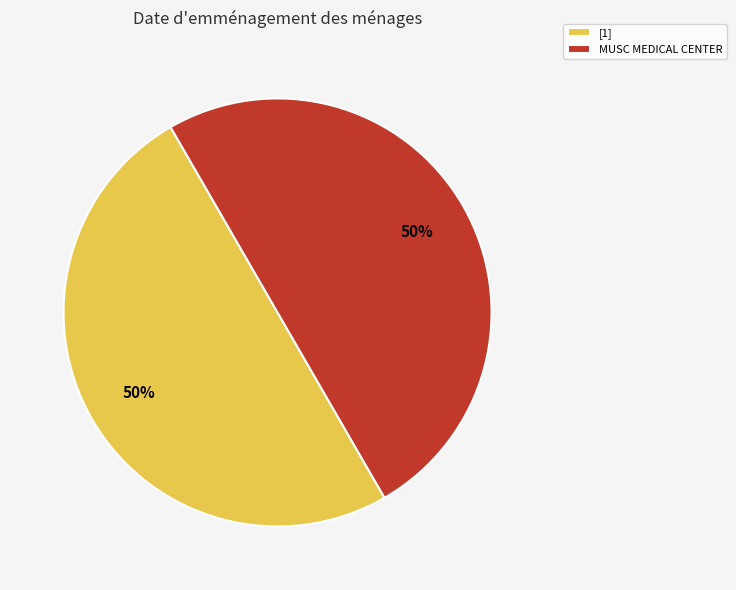

Approximately how many times larger is the value at MUSC MEDICAL CENTER compared to [1]?

1.0